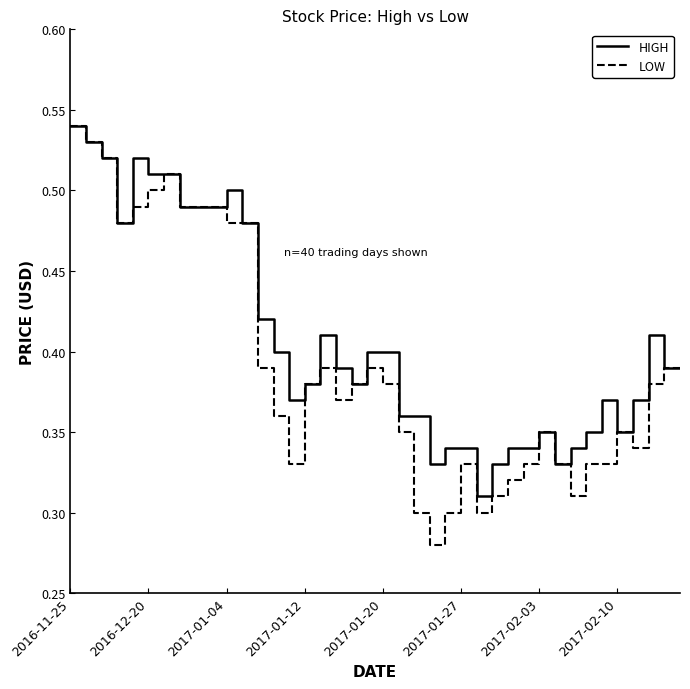

Rank the series by their average value, from lowest to highest.

LOW, HIGH